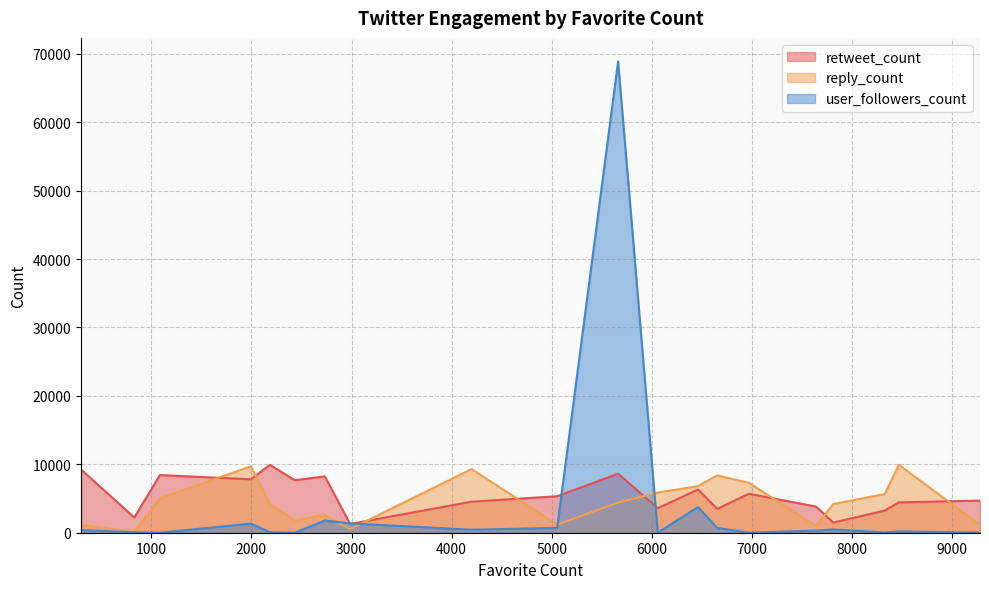

What is the average value of the user_followers_count series?

4028